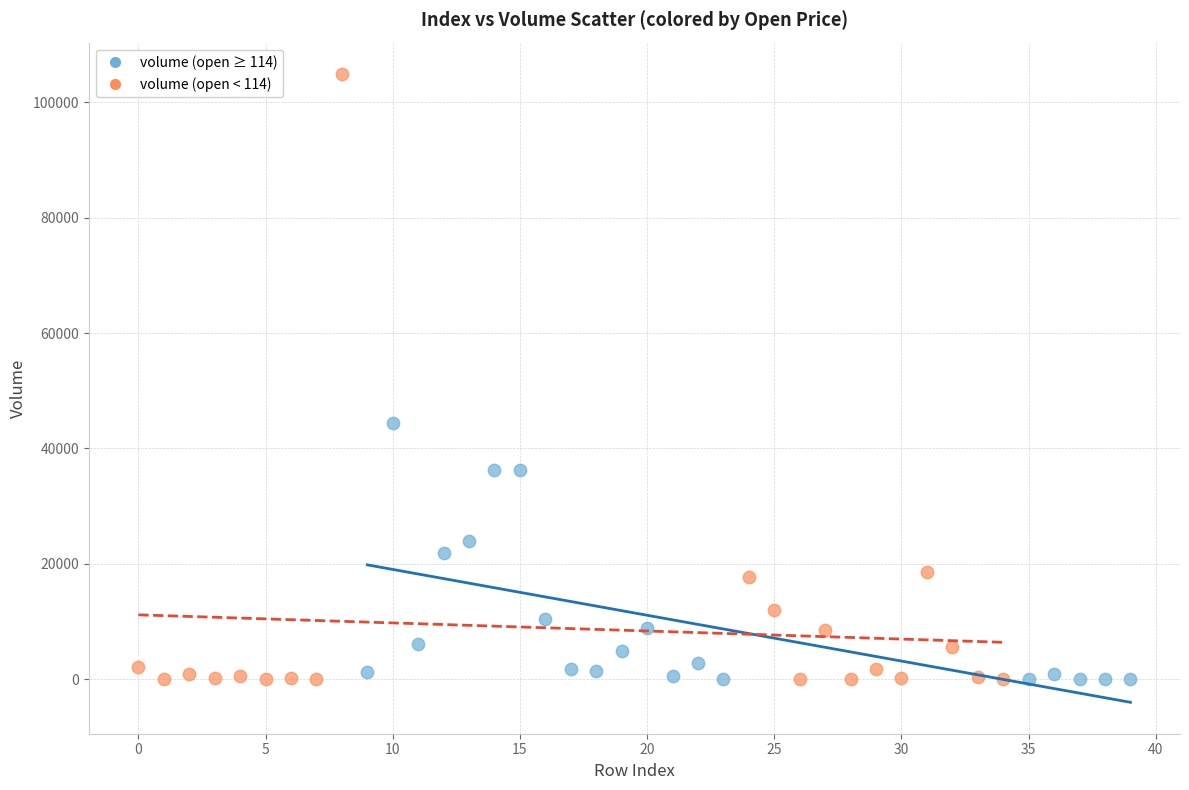

Which series contains the highest Y value?

volume (open < 114)